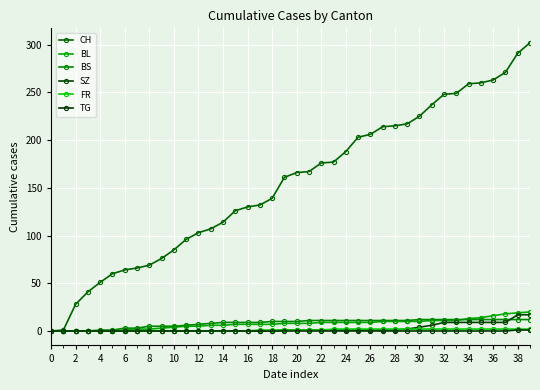

What is the maximum value shown in the chart?

302